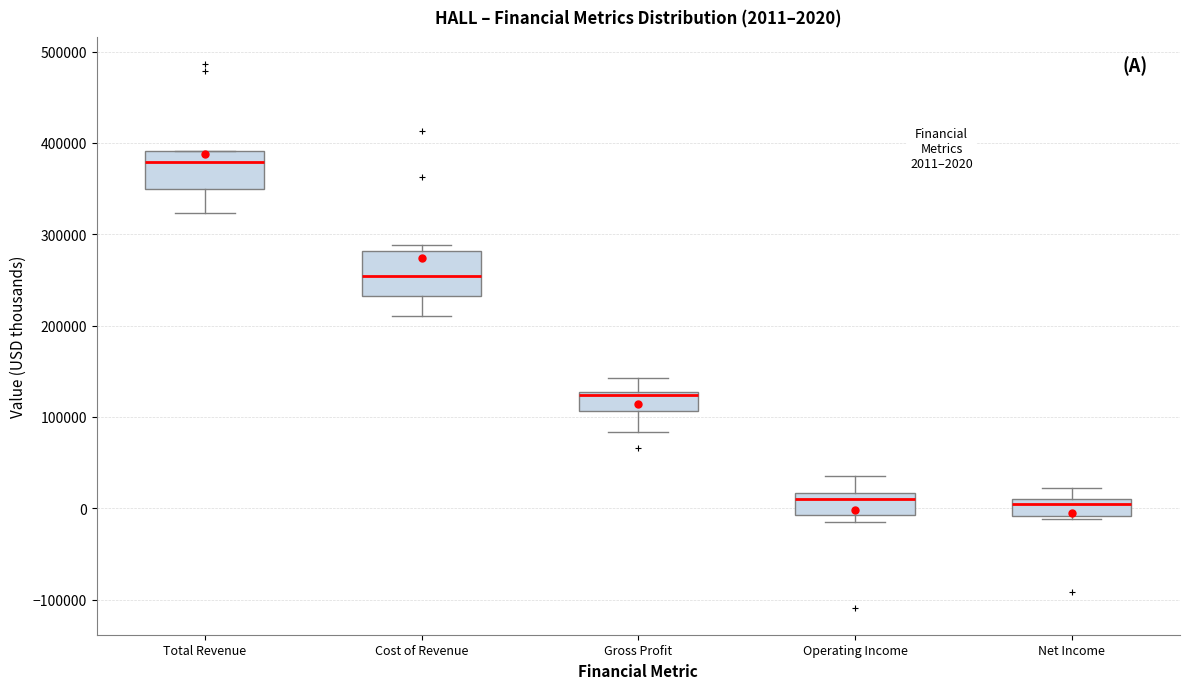

Which box has the highest median line?

Total Revenue